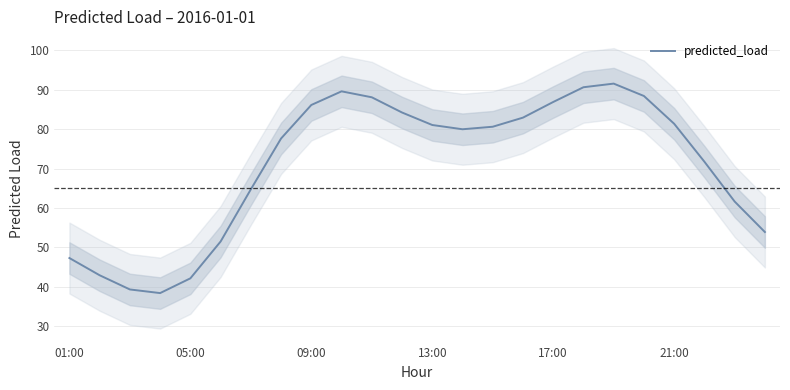

What is the maximum value for predicted_load?

91.6